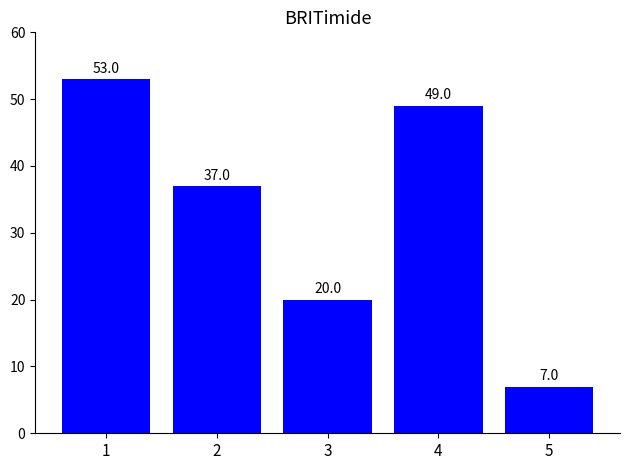

What is the value of the 5th bar from the left?

7